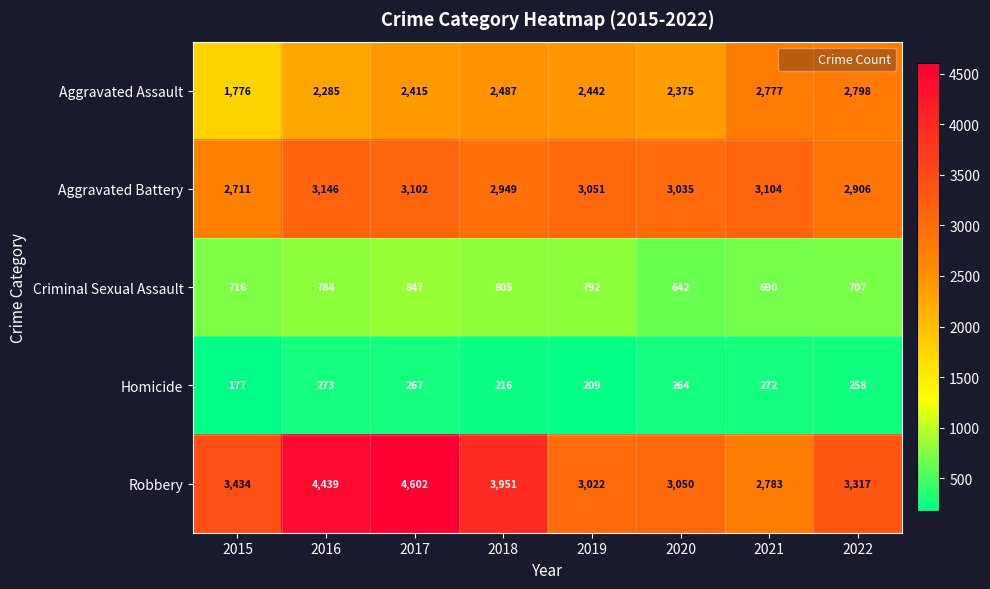

How many categories are shown in the chart?

8